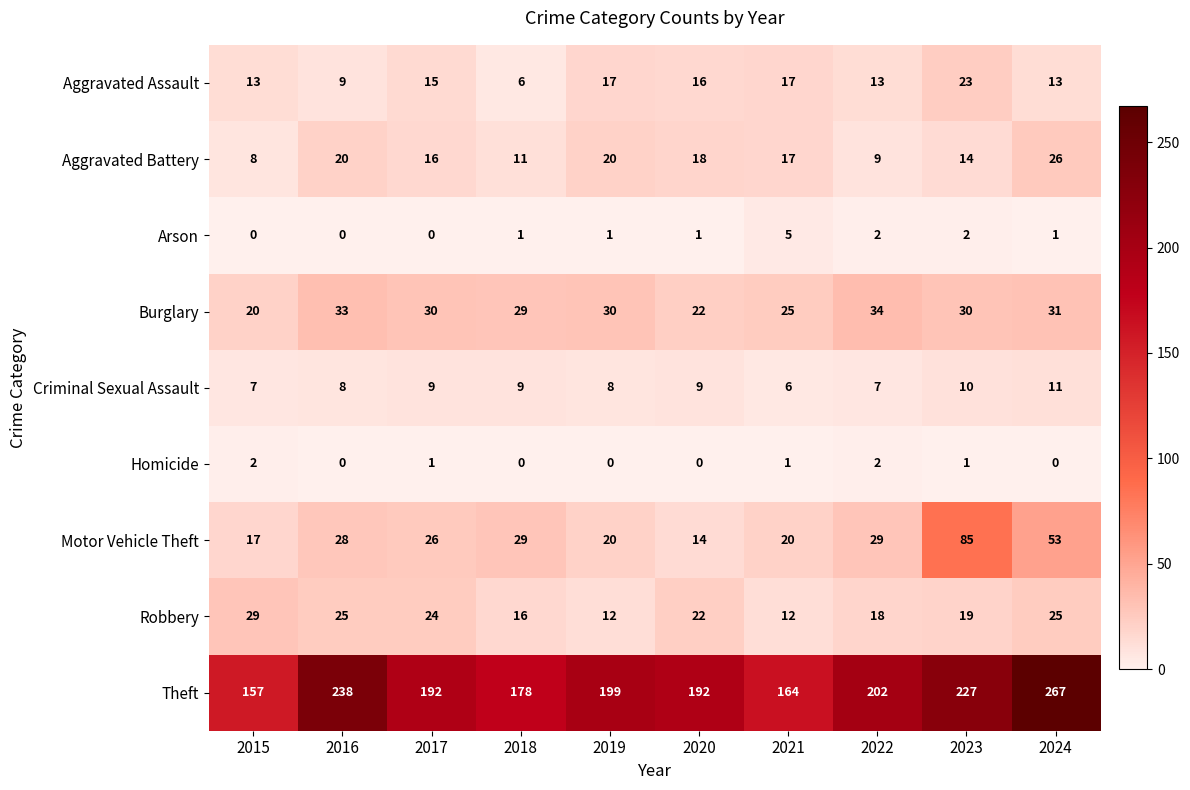

Is it true that Aggravated Battery equals 28 at 2016?

False